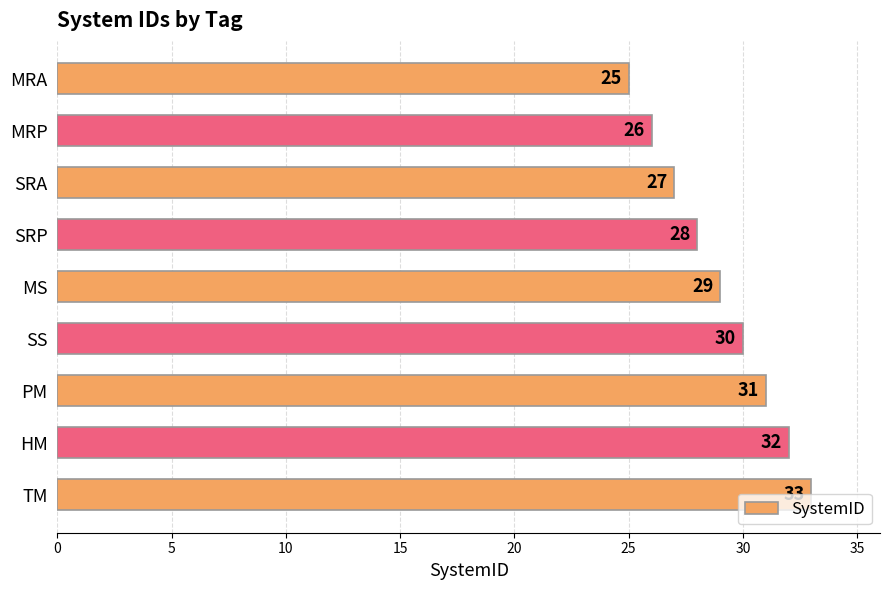

Approximately how many times larger is the value at MRP compared to HM?

0.8